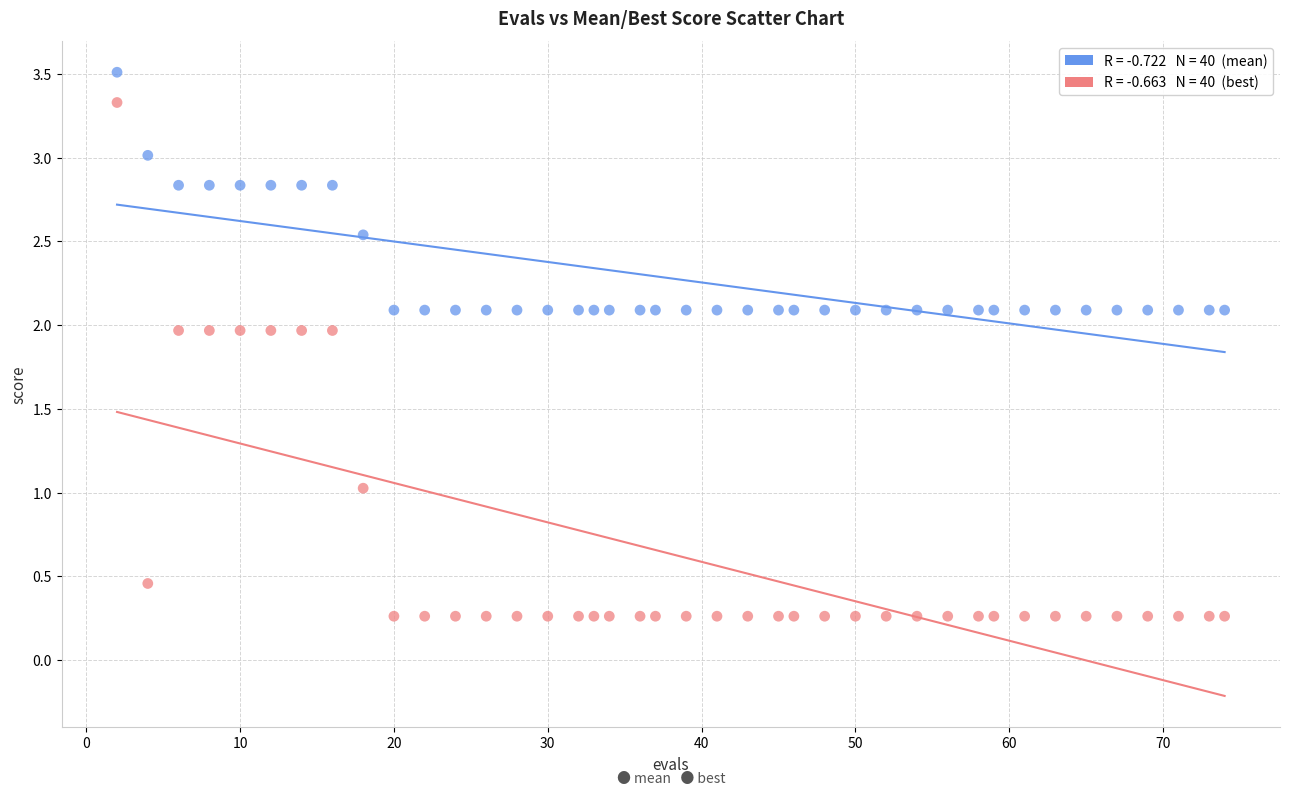

Across all data points, what is the range of X values (max minus min)?

72.0